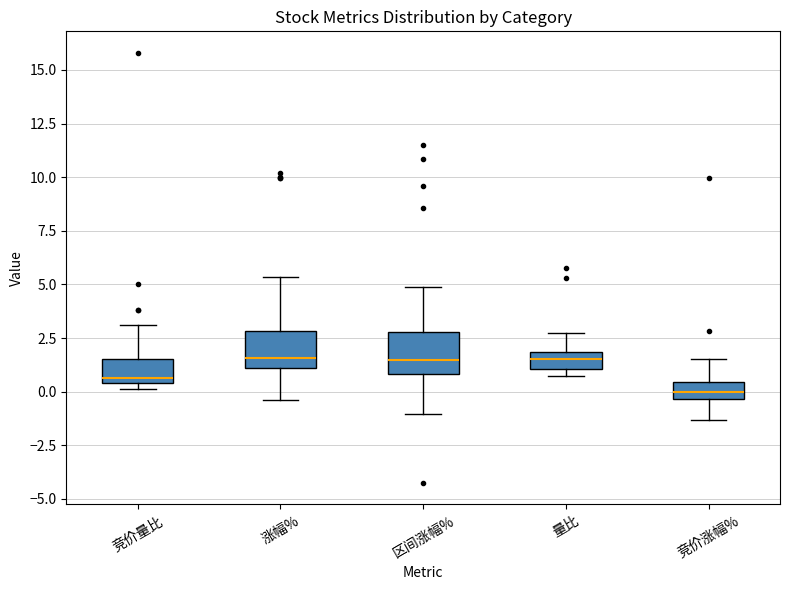

Reading left to right, read every box against the y-axis: the position of its median line, the range the box covers, and the ends of its whiskers. The values are not printed on the chart, so give them approximately, as read against the axis.

竞价量比: median 0.5 (just above the box's lower edge), box 0.5 to 1.5, whiskers 0.0 to 3.0
涨幅%: median 1.5, box 1.0 to 3.0, whiskers -0.5 to 5.5
区间涨幅%: median 1.5, box 1.0 to 3.0, whiskers -1.0 to 5.0
量比: median 1.5, box 1.0 to 2.0, whiskers 0.5 to 2.5
竞价涨幅%: median 0.0, box -0.5 to 0.5, whiskers -1.5 to 1.5